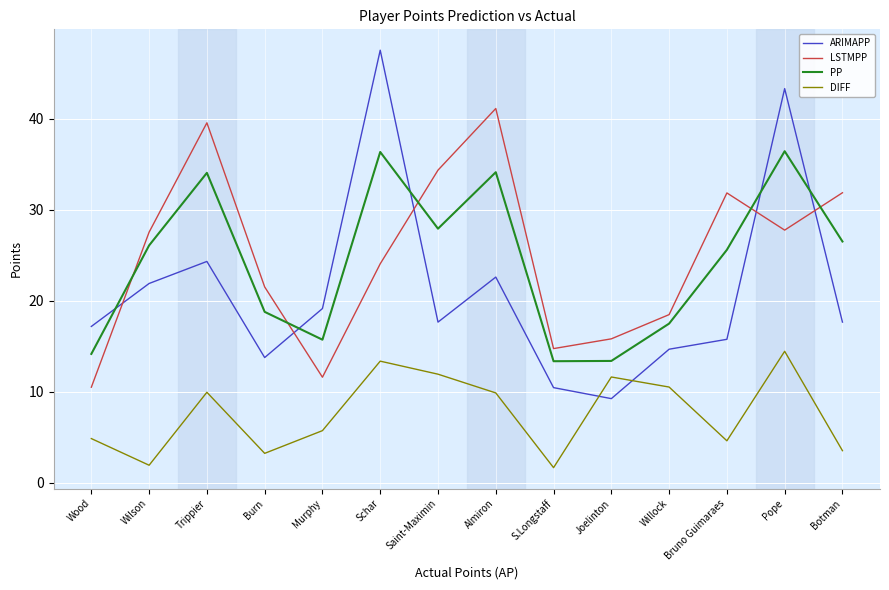

At which label is PP closest to 24?

Bruno Guimaraes